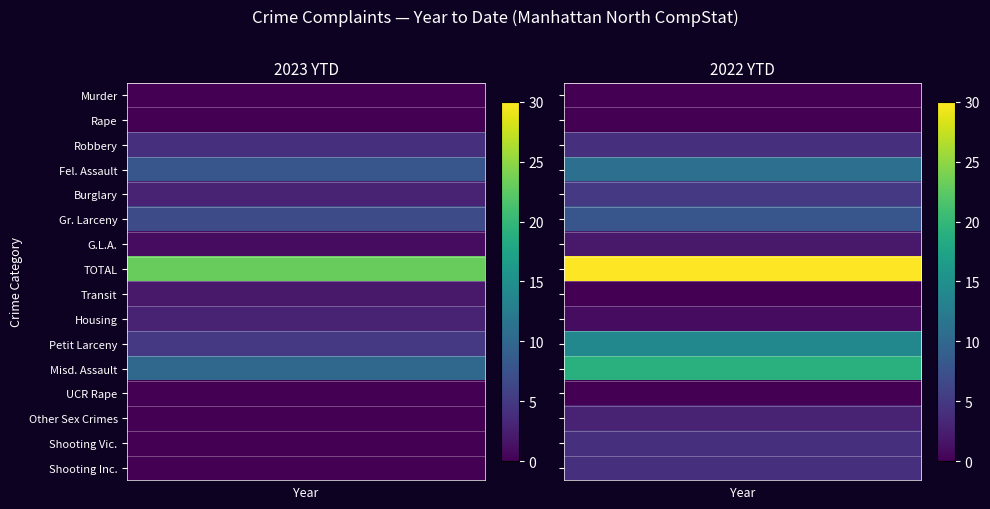

Rank the series at 1 from highest to lowest value.

TOTAL, Misd. Assault, Petit Larceny, Fel. Assault, Gr. Larceny, Burglary, Robbery, Shooting Vic., Shooting Inc., Other Sex Crimes, G.L.A., Housing, Murder, Rape, Transit, UCR Rape